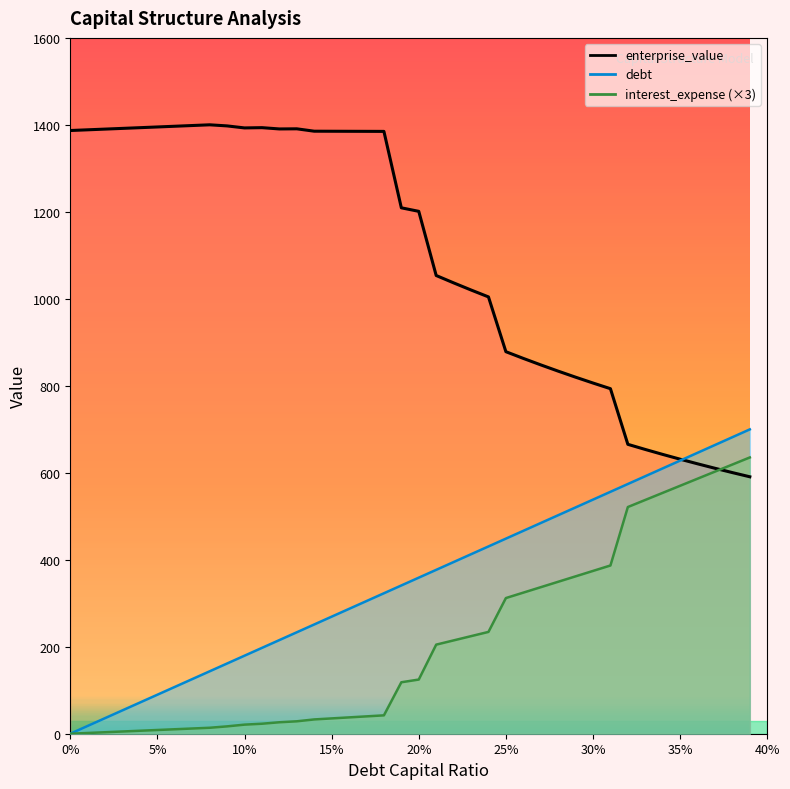

How many intersections are there between interest_expense and enterprise_value?

1